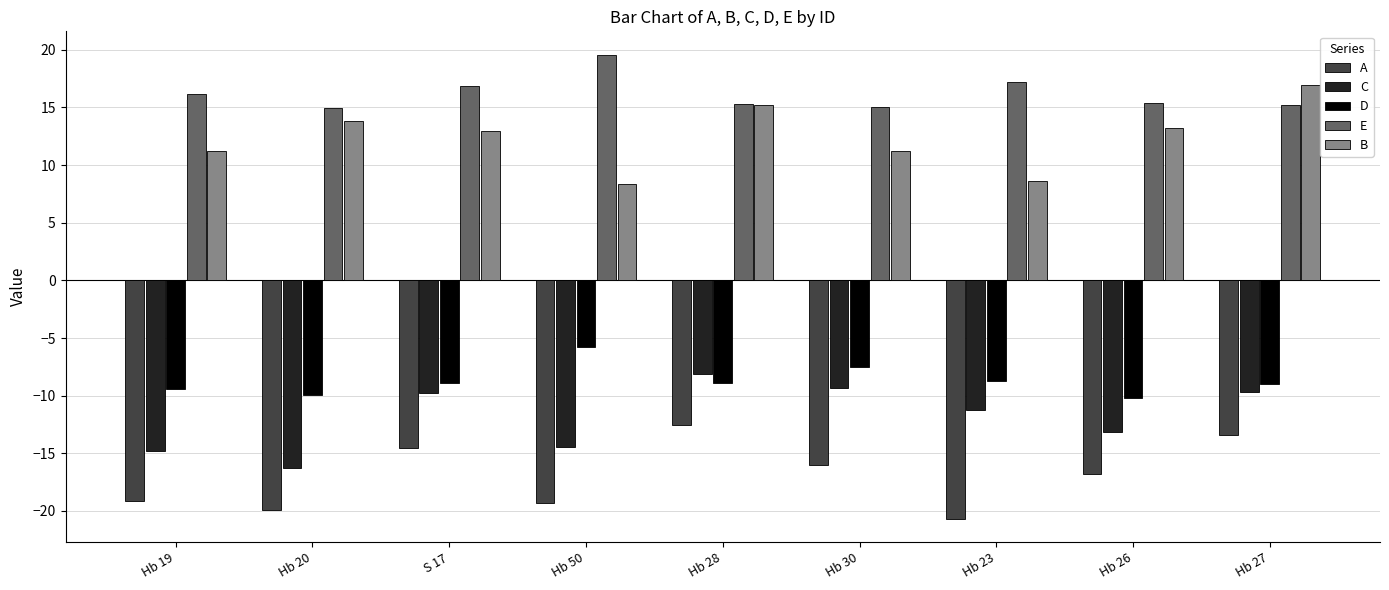

What are all the series names shown in the legend?

A, C, D, E, B